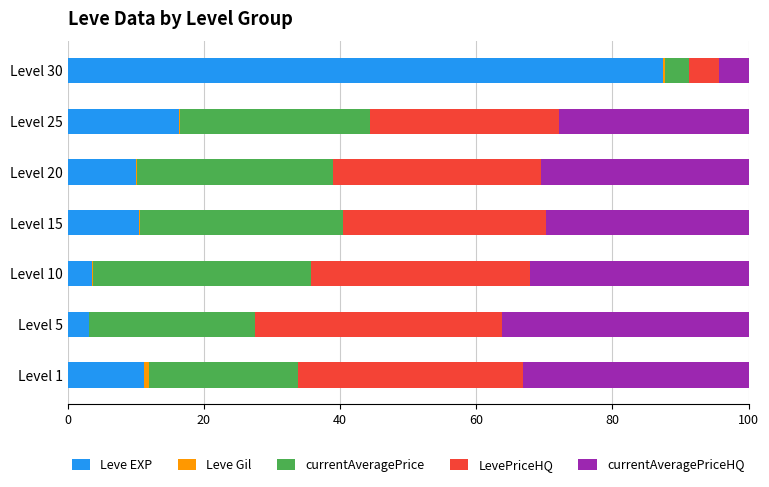

The Leve EXP series shows 3.6 at Level 10. True or false?

True